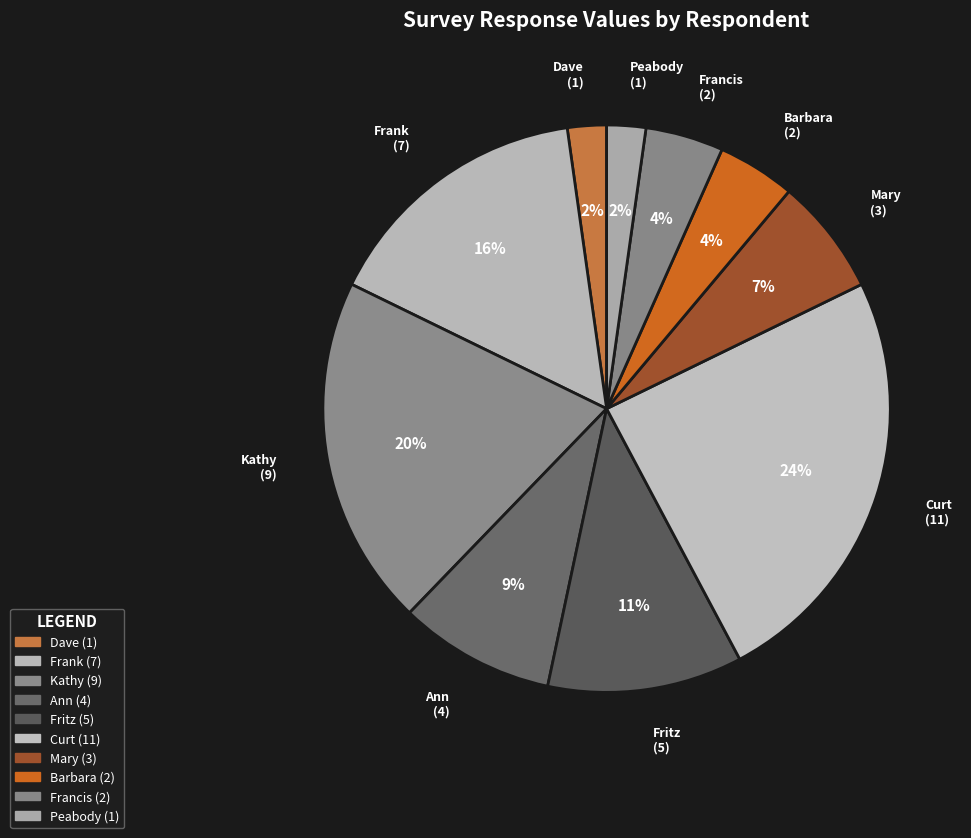

The Mary slice represents 1% of the pie. True or false?

False